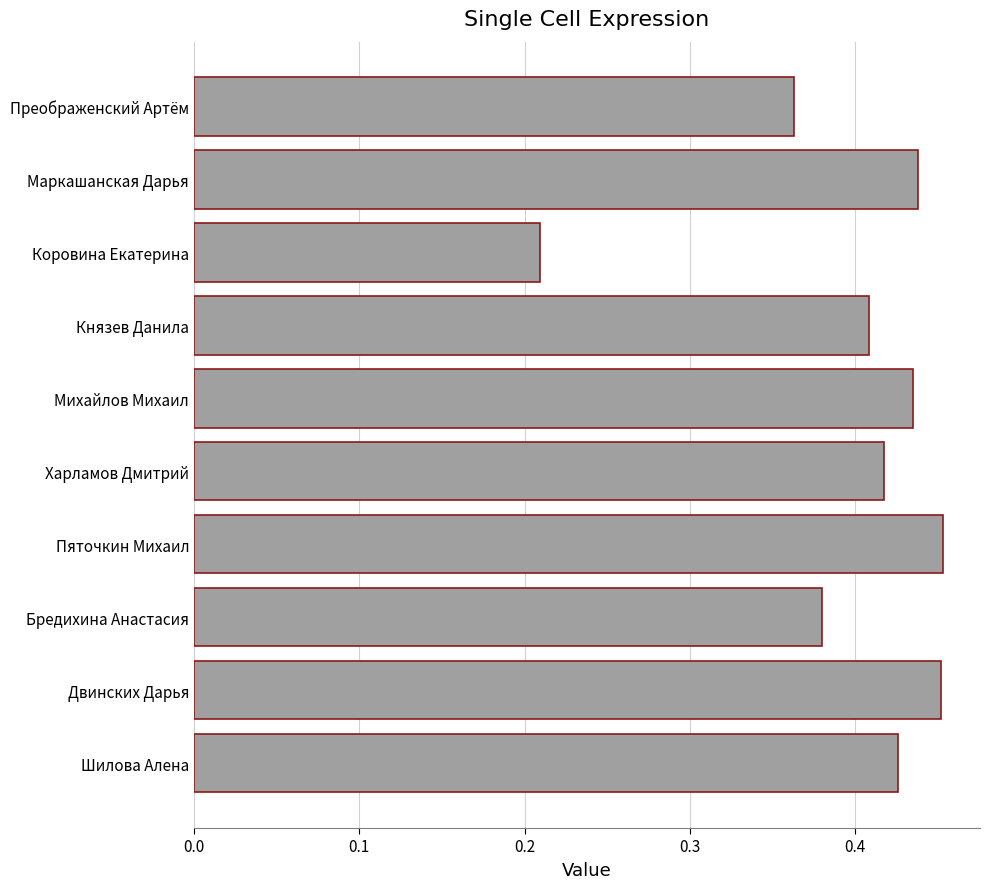

Are the bars grouped side by side (vs. stacked)?

No